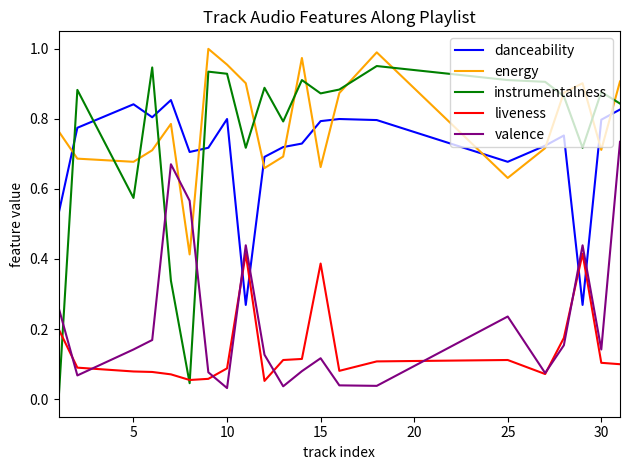

True or false: valence has more than 0 points higher than both neighbors.

True